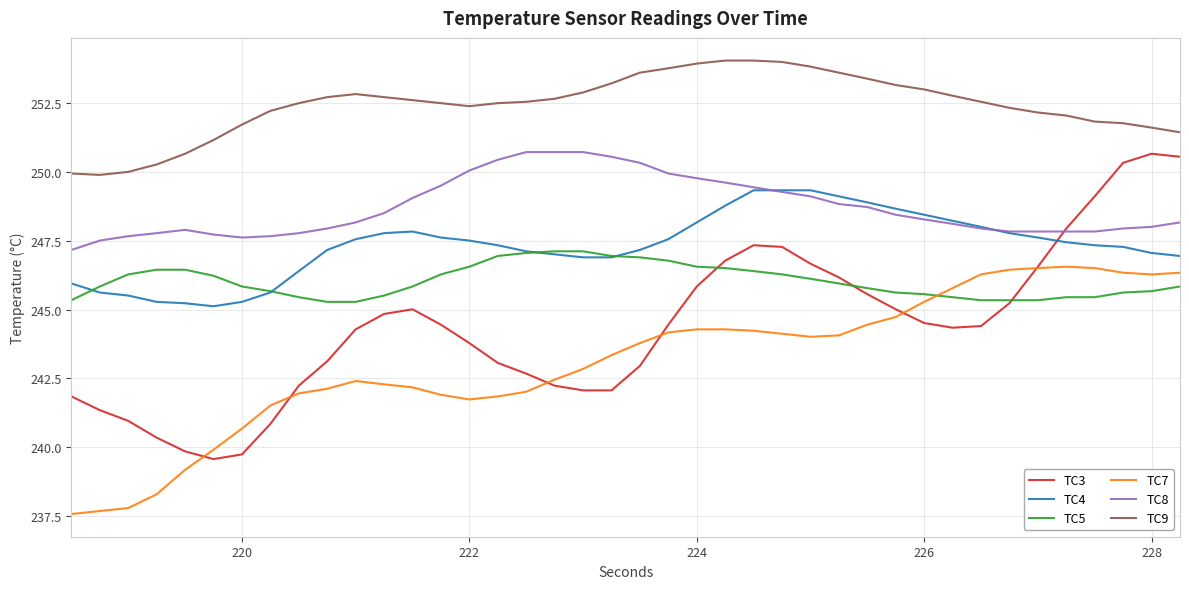

What is the sum of all TC3 values?

9776.0